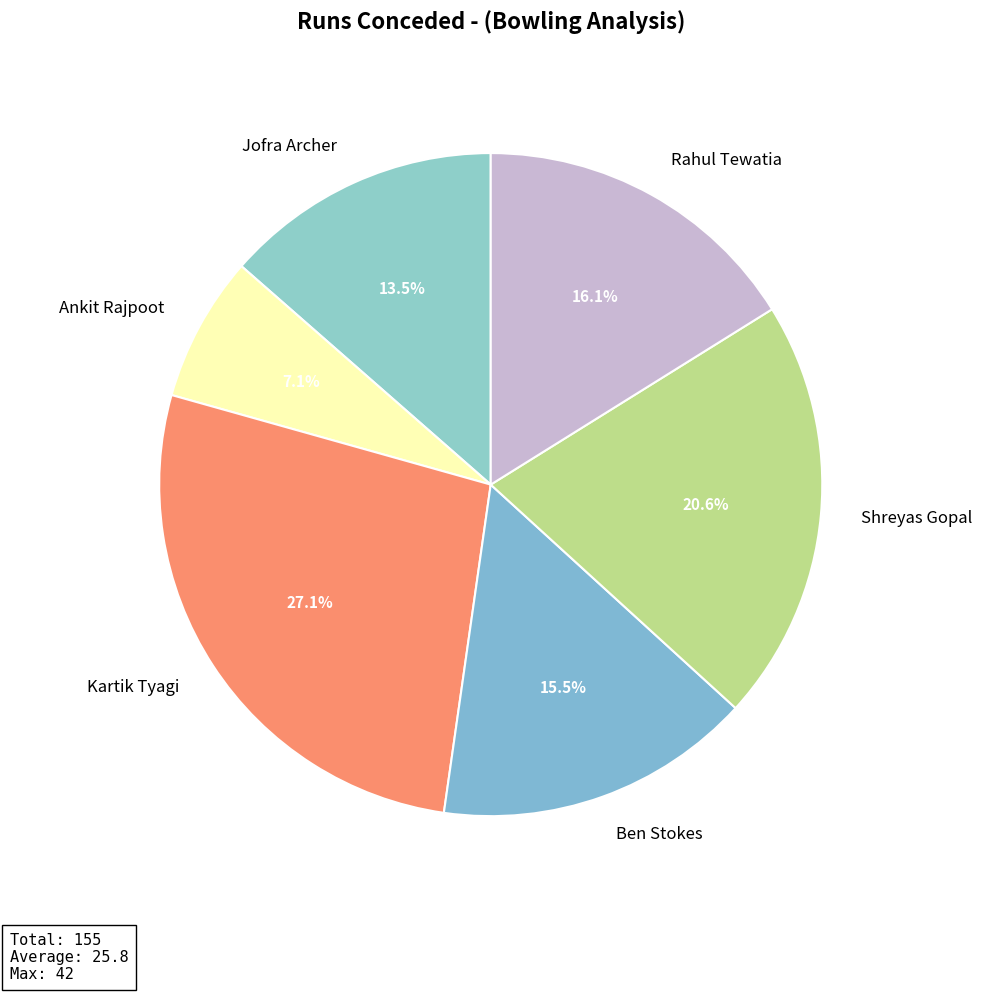

What is the smallest slice in the pie chart?

Ankit Rajpoot